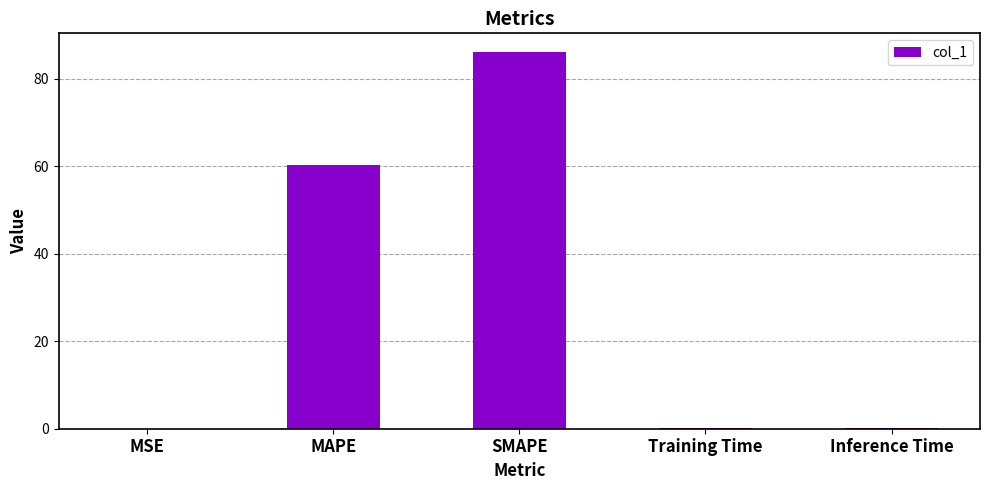

Are the bars grouped side by side (vs. stacked)?

No